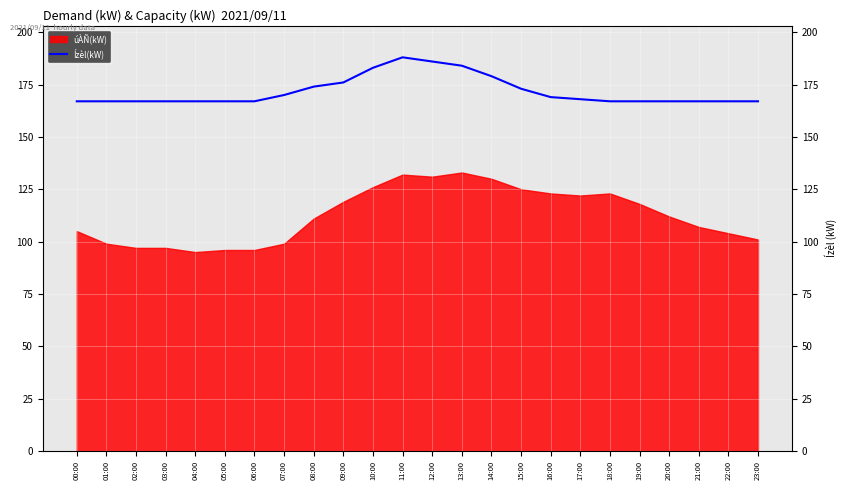

Is it true that the value at 08:00 is 174?

True